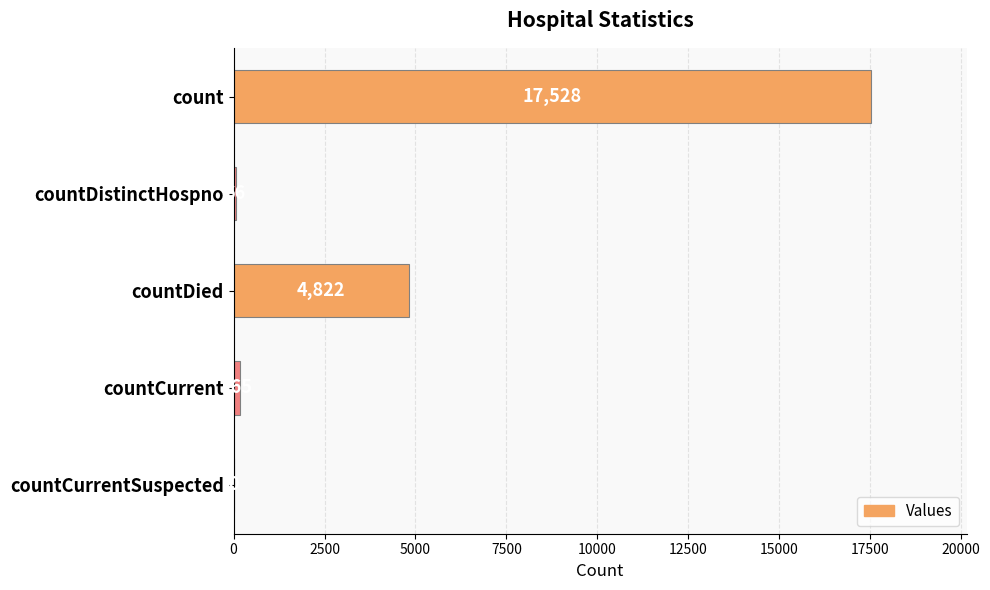

Which label corresponds to the largest value in the chart?

count